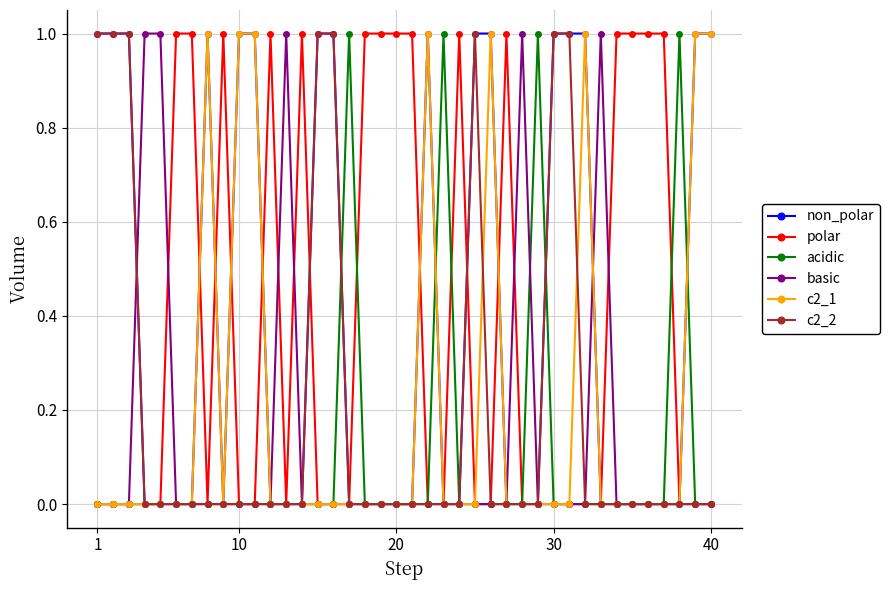

The value of non_polar at 30 is 1. True or false?

True